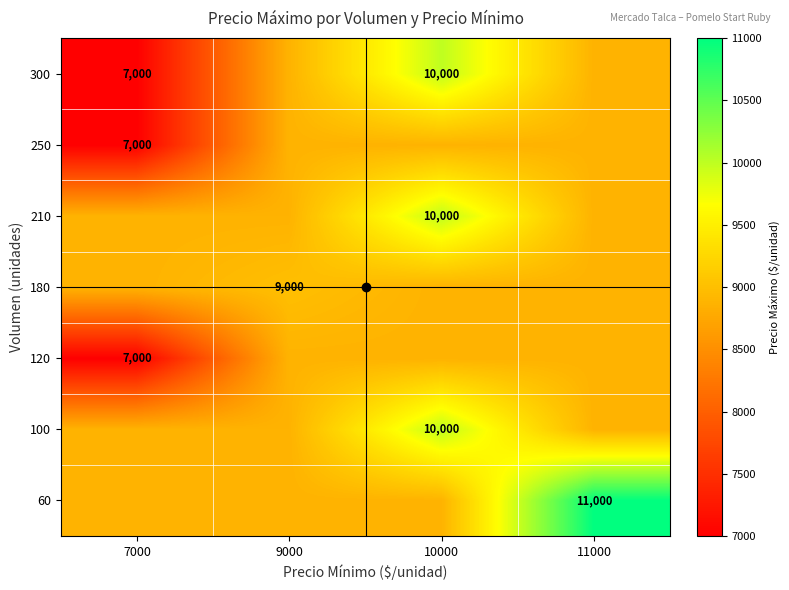

The 120 series shows 9593 at 7000. True or false?

False